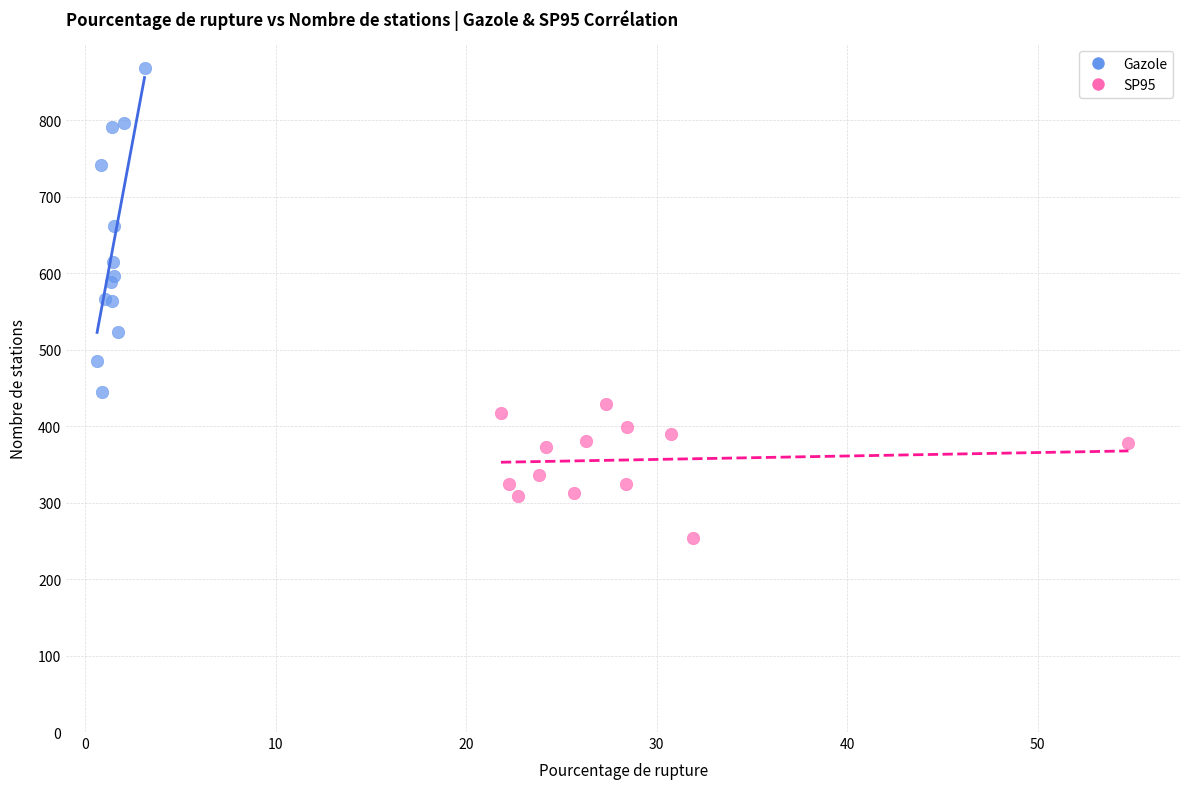

Which series has the largest Y range (max minus min)?

Gazole